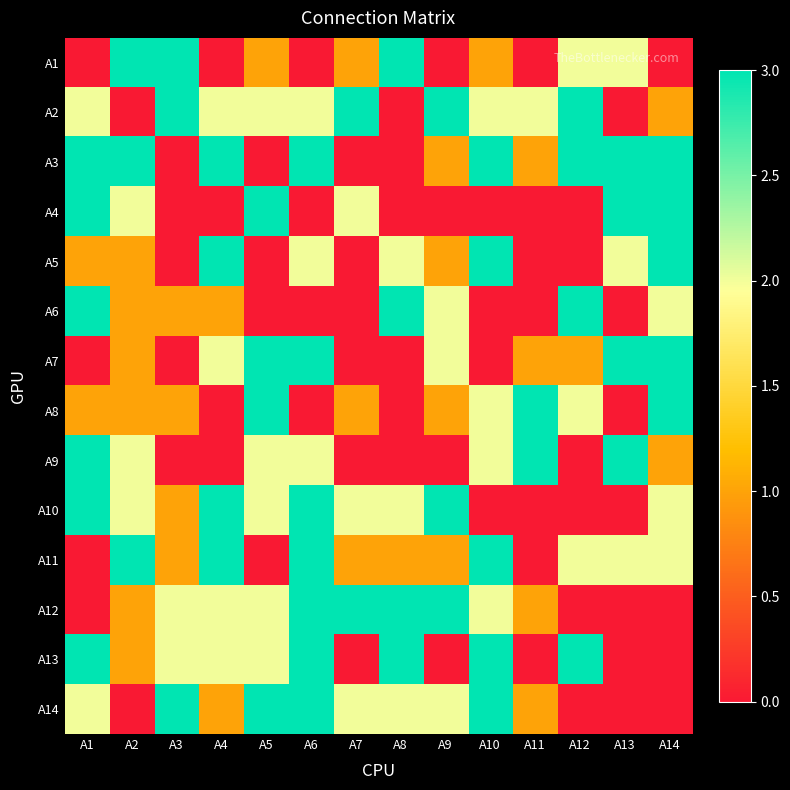

What is the total value across all series at A3?

17